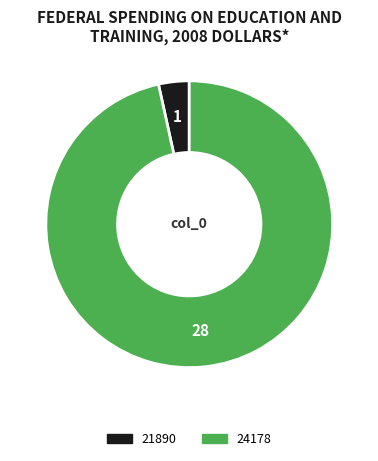

Count the number of slices in the pie.

2